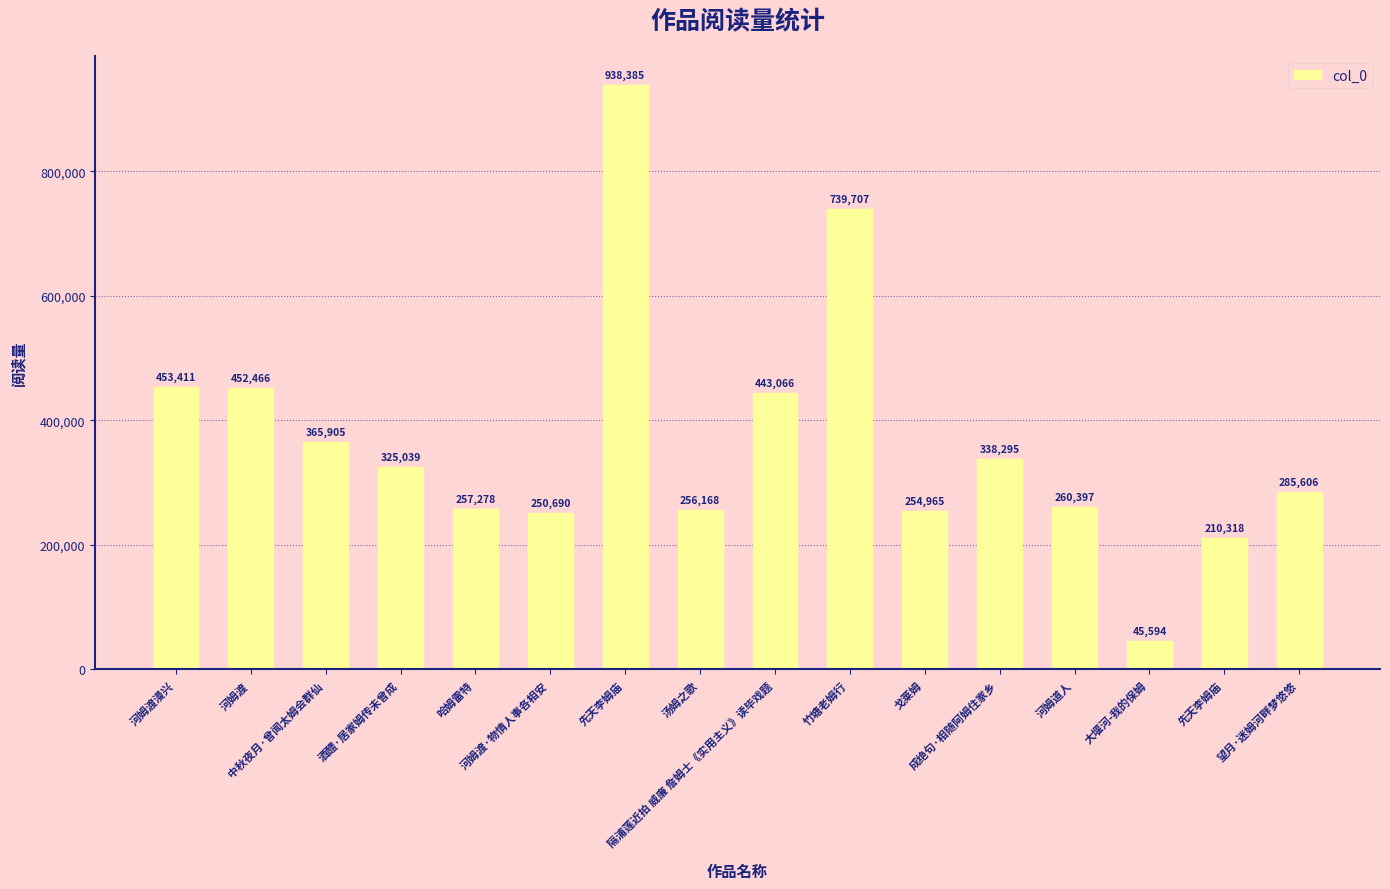

What is the sum of the values at 先天李姆庙 and 戈莱姆?

1193350